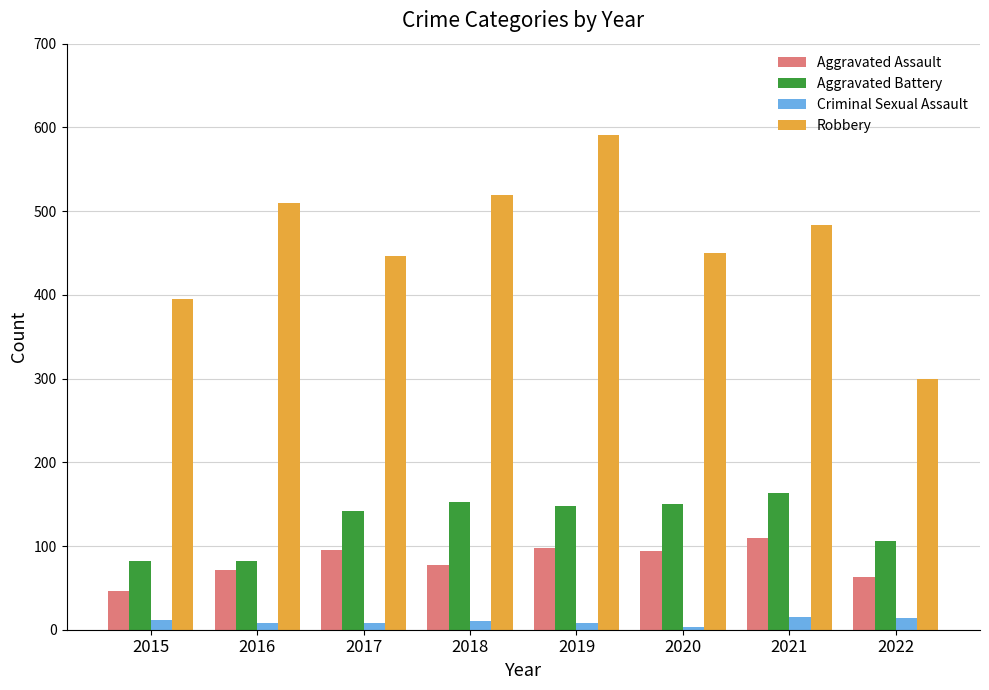

The Criminal Sexual Assault series shows 12 at 2015. True or false?

True